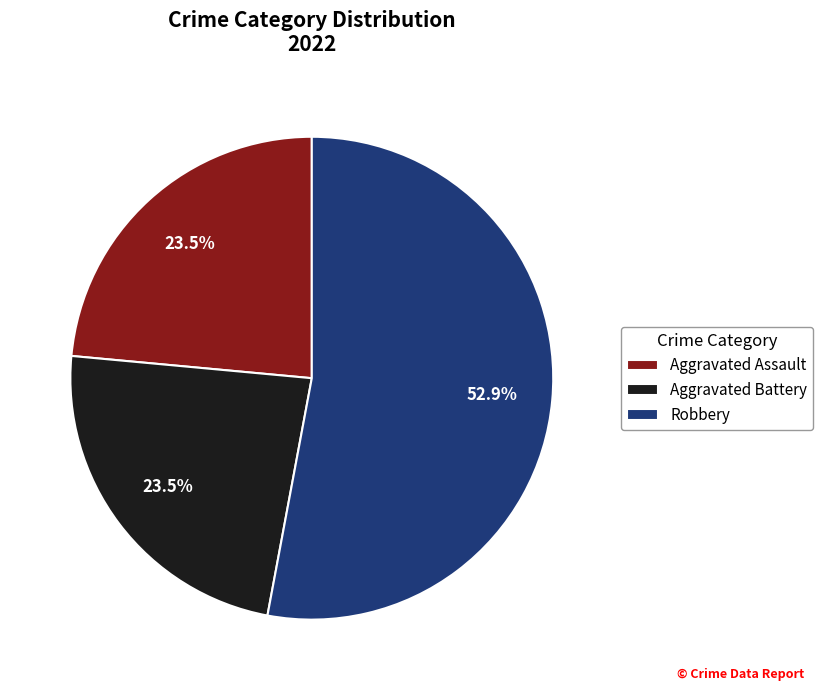

Which category has the biggest portion of the pie?

Robbery